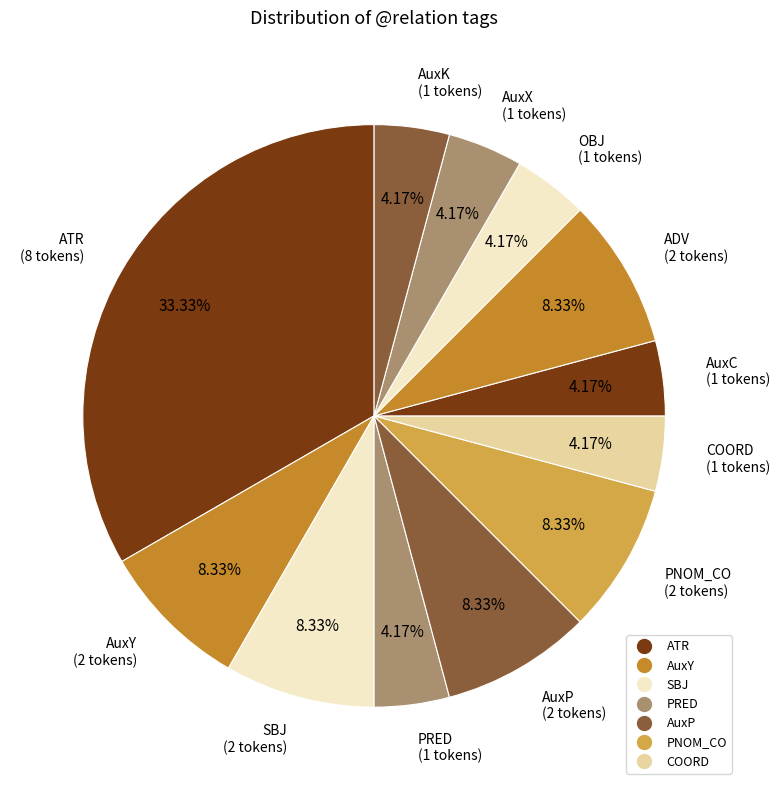

How many slices are in this pie chart?

12